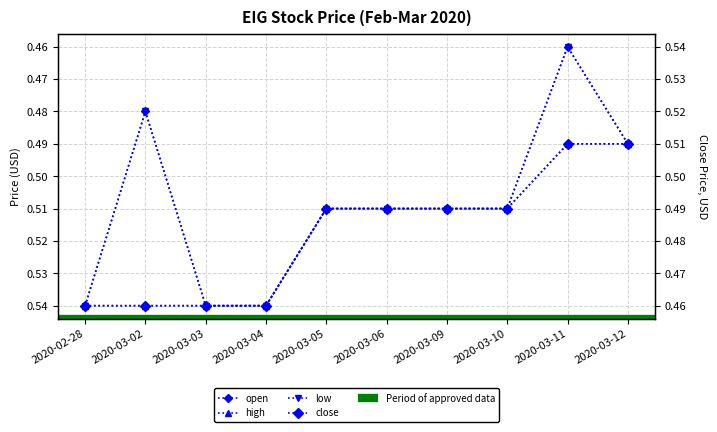

Where is the first local minimum for open?

2020-03-02